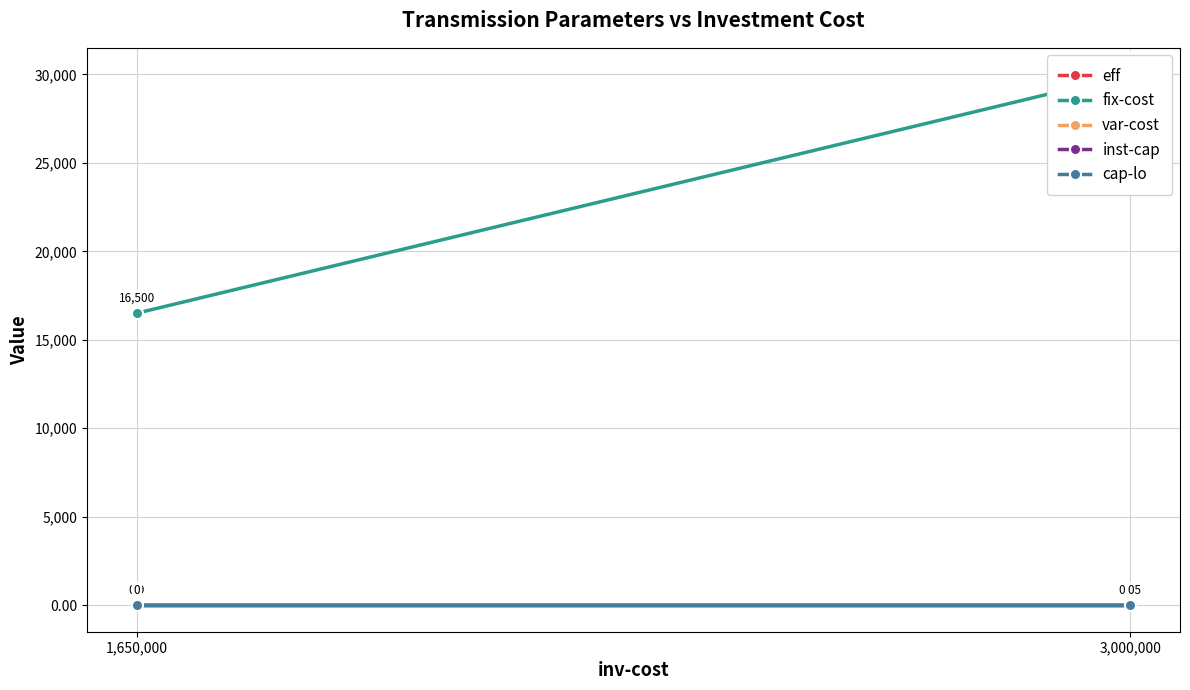

Reading left to right, extract all data points from this chart.

eff: 0.9	0.8
fix-cost: 16500.0	30000.0
var-cost: 0.0	0.0
inst-cap: 0.0	0.0
cap-lo: 0.0	0.0